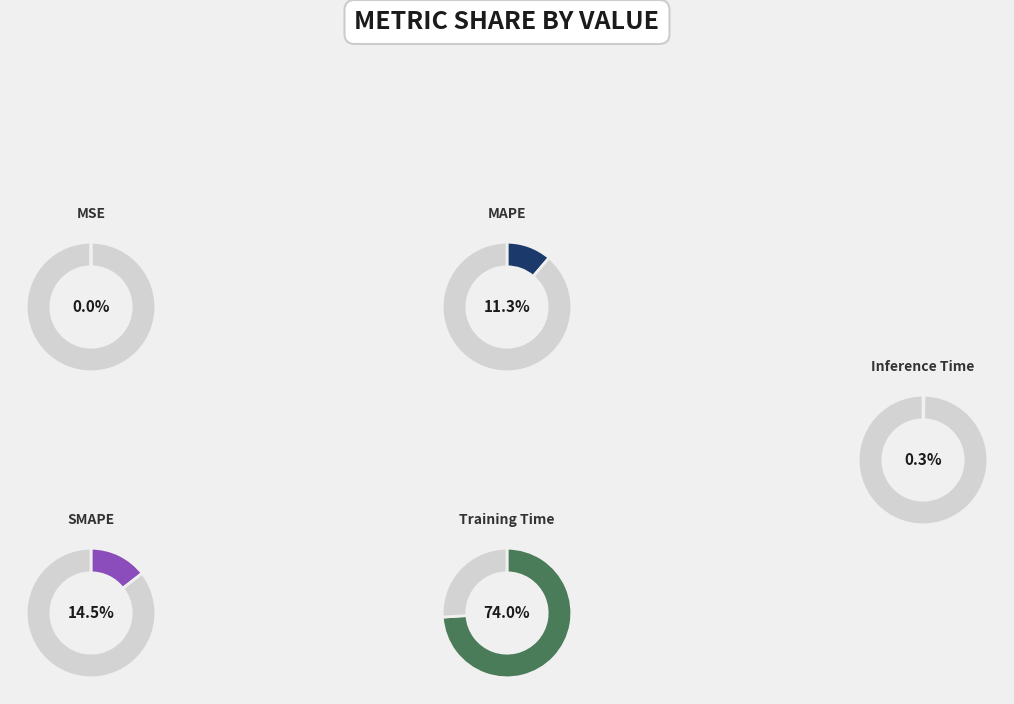

How many segments does this pie chart have?

5